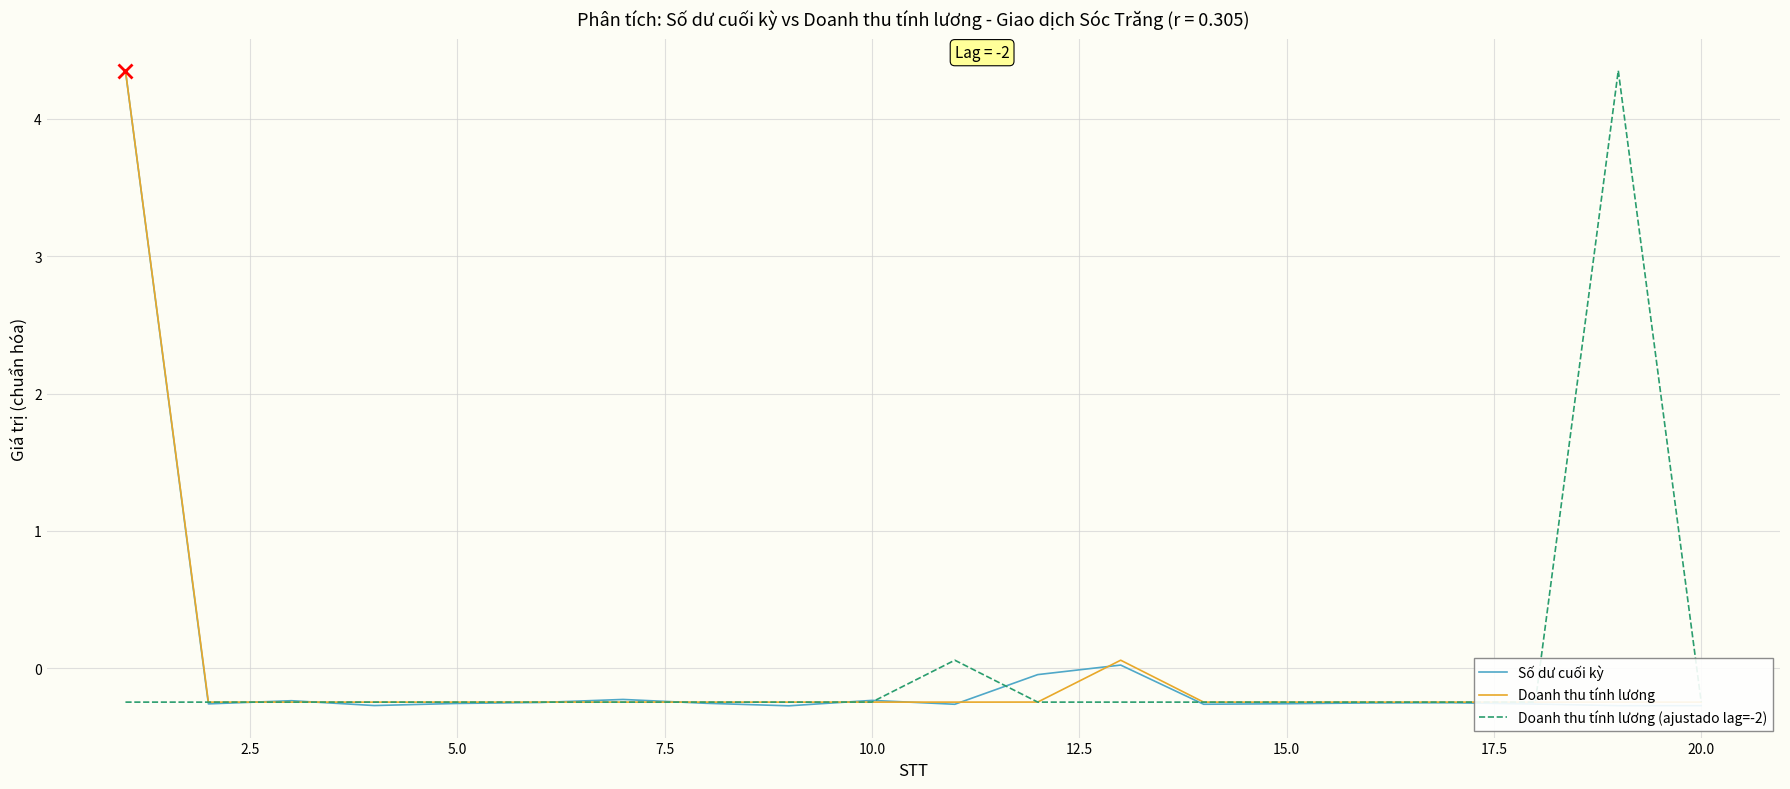

True or false: Doanh thu tính lương (ajustado lag=-2) has more than 0 interior local peaks.

True